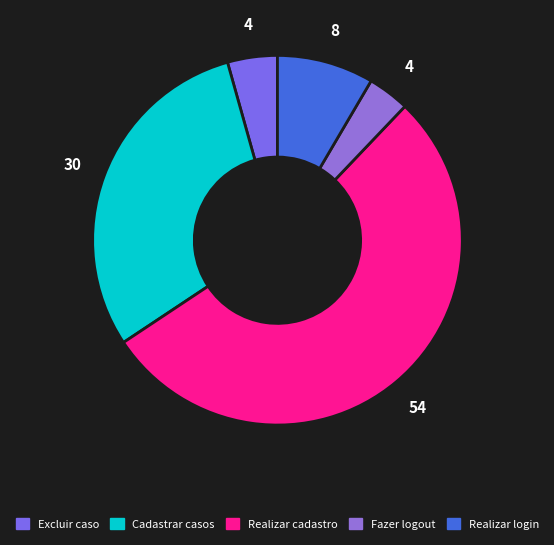

Rank the categories by value from highest to lowest.

Devem poder realizar um cadastro, Devem poder cadastrar novos casos, Devem poder realizar um login no sistema, Devem poder excluir um caso, Devem poder fazer logout